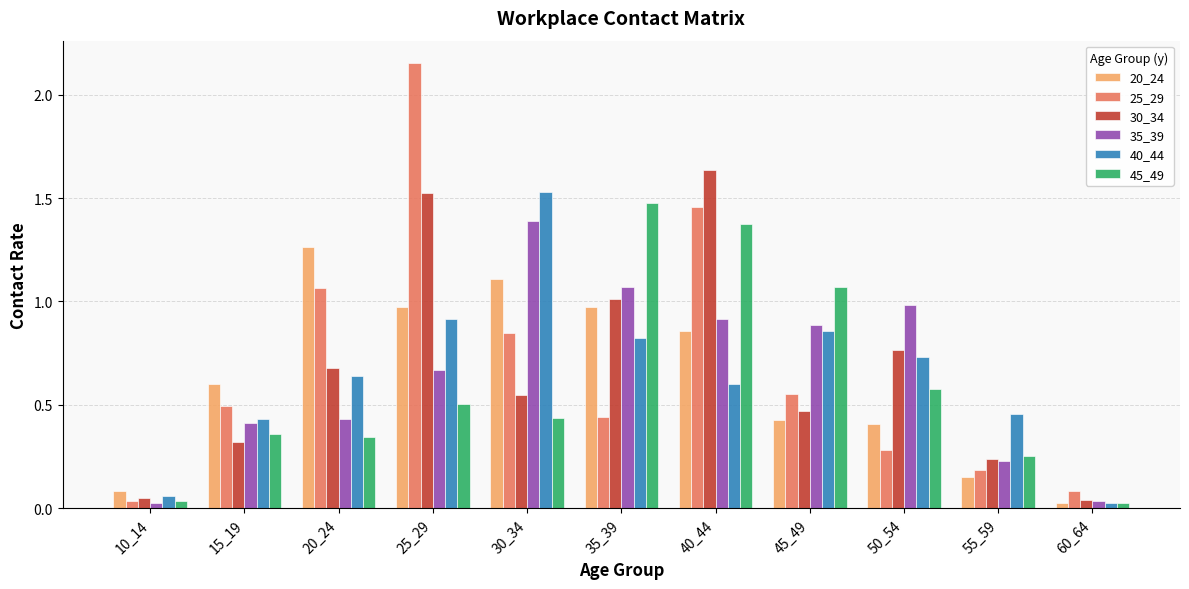

List the series in order of their peak value, lowest first.

20_24, 35_39, 45_49, 40_44, 30_34, 25_29